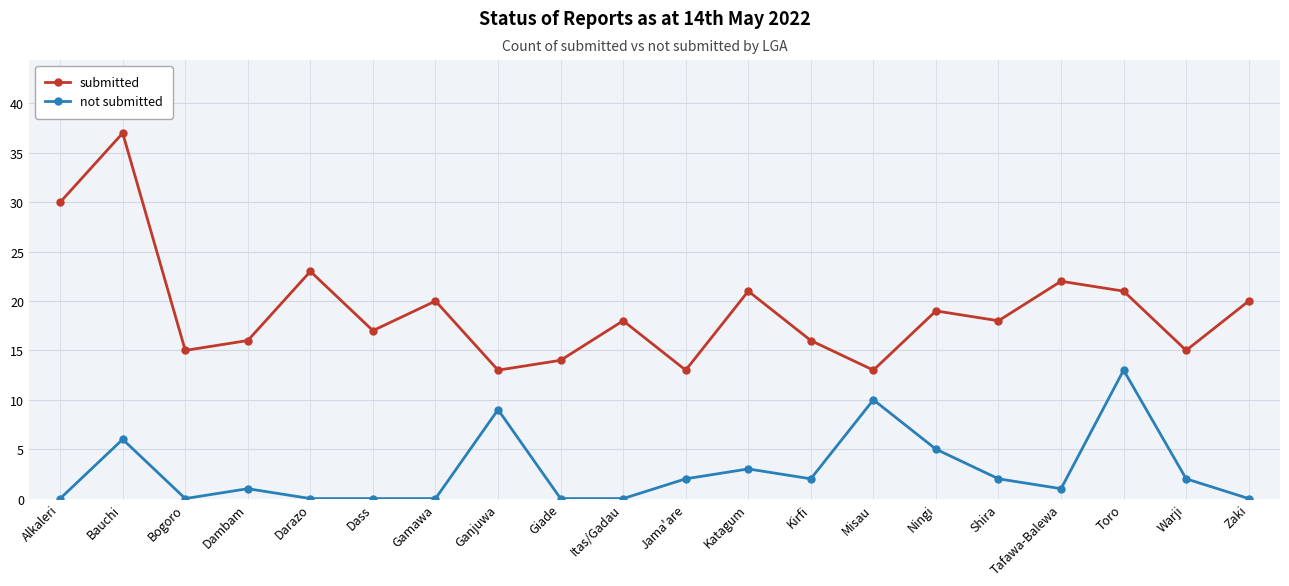

Where does the not submitted series first go above 2?

Bauchi